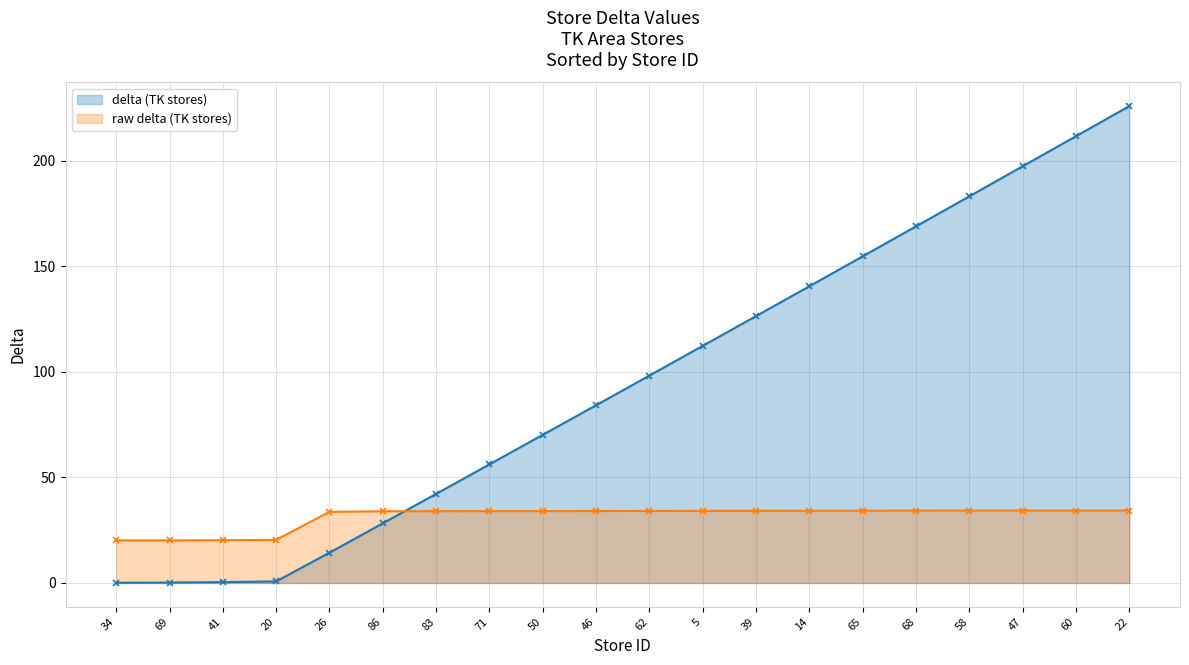

Rank the series by their maximum value, from lowest to highest.

raw delta (TK stores), delta (TK stores)